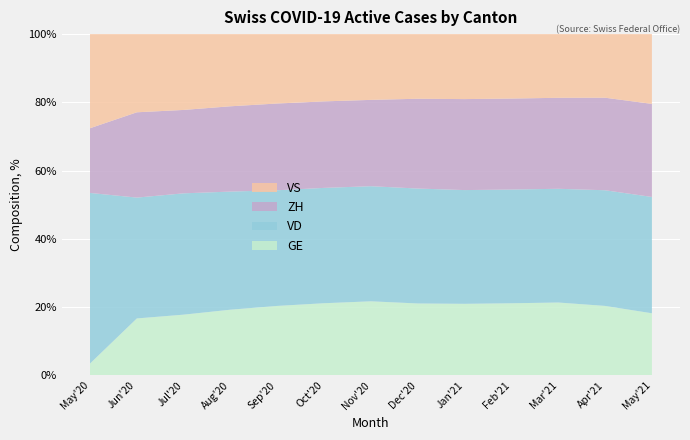

What is the highest value of the GE series?

21.7